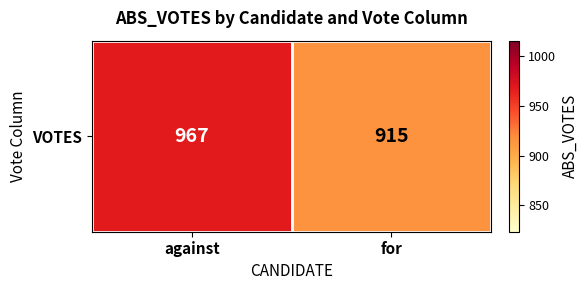

What is the maximum value shown in the chart?

967